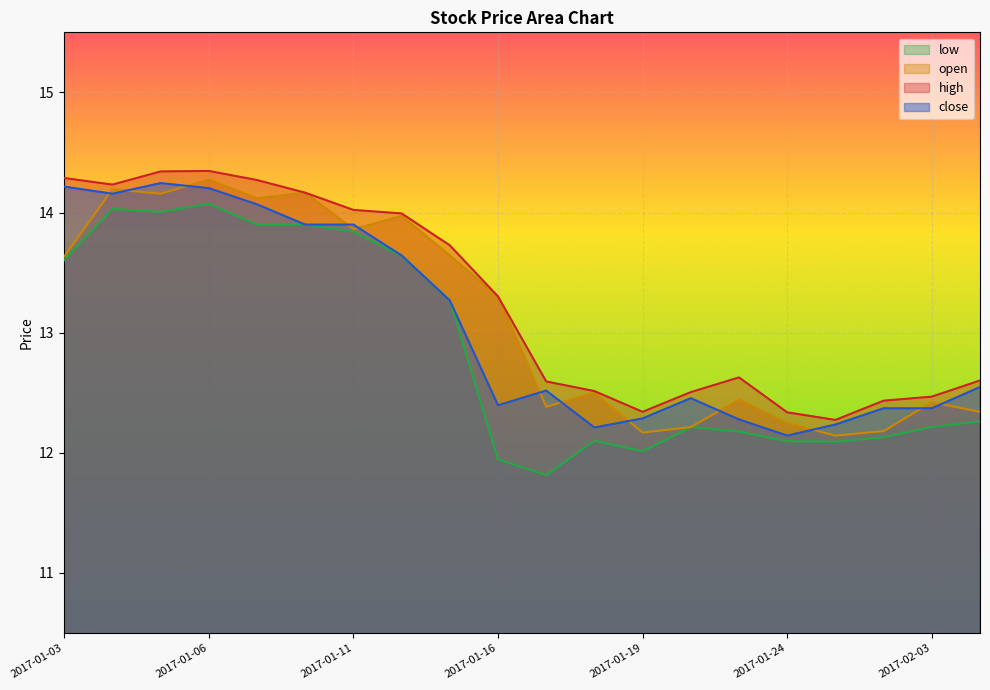

How many lines are shown in the chart?

4